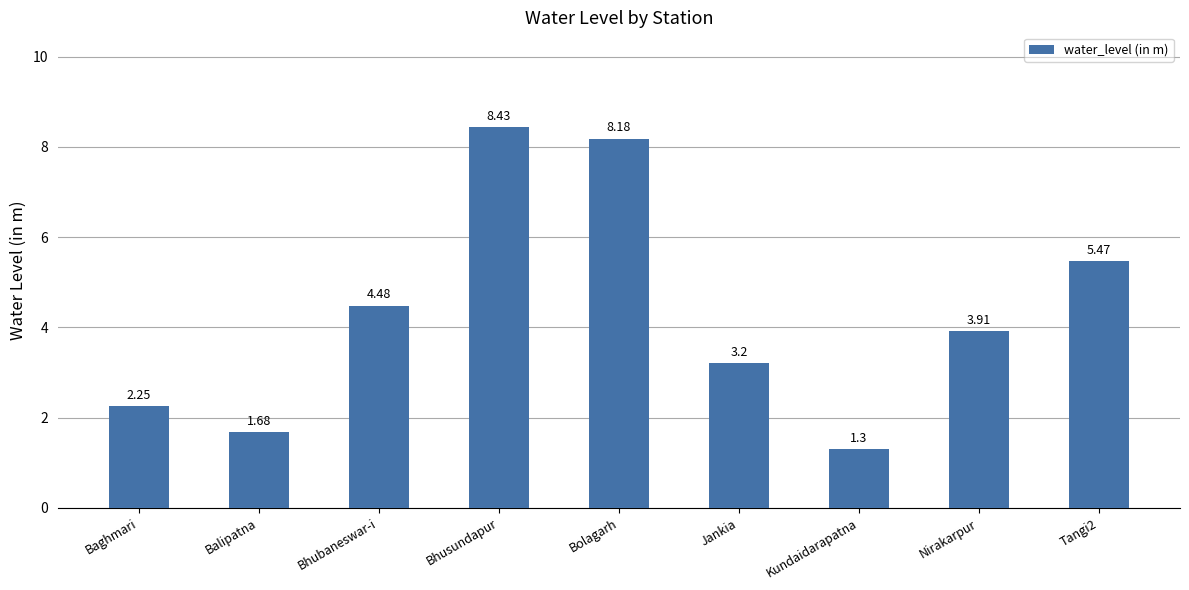

Which has a higher value, Bolagarh or Tangi2?

Bolagarh